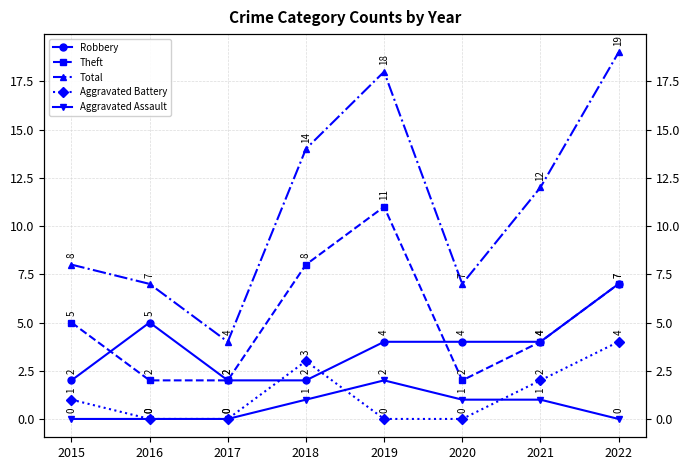

Between 2022 and 2017, which is larger?

2022